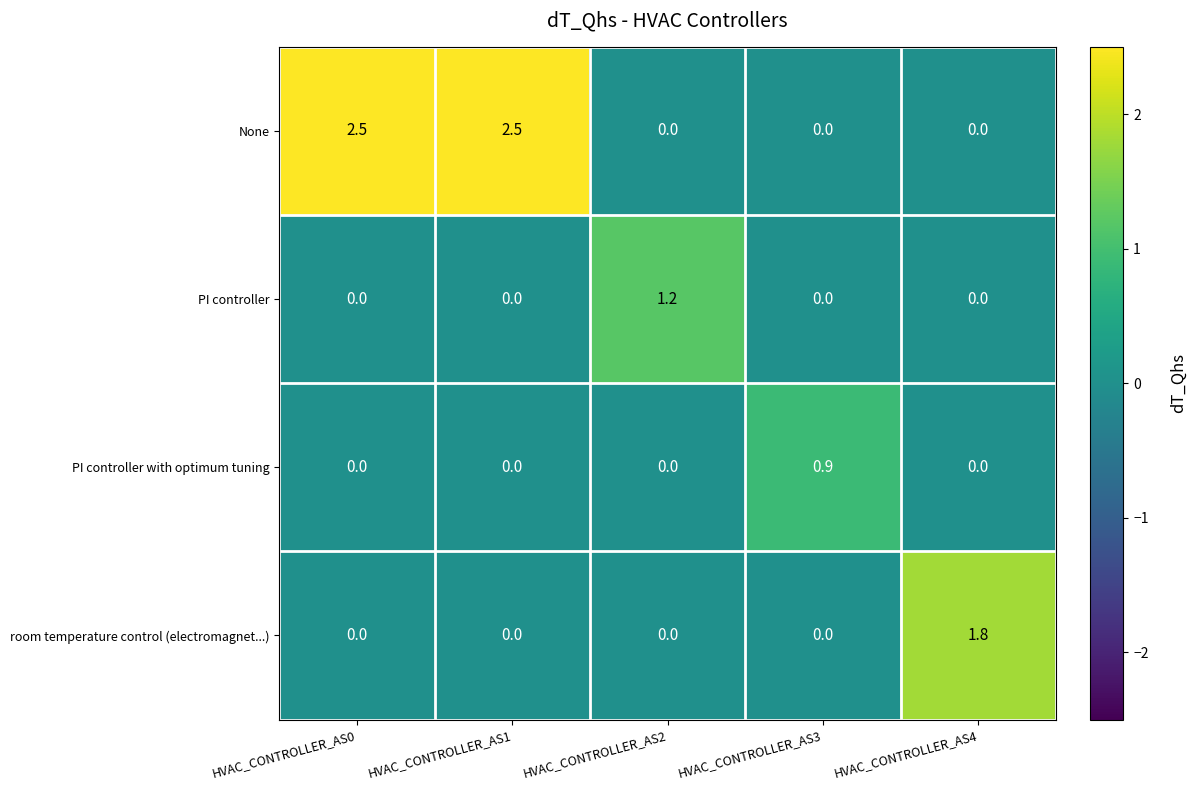

What is the greatest value displayed?

2.5